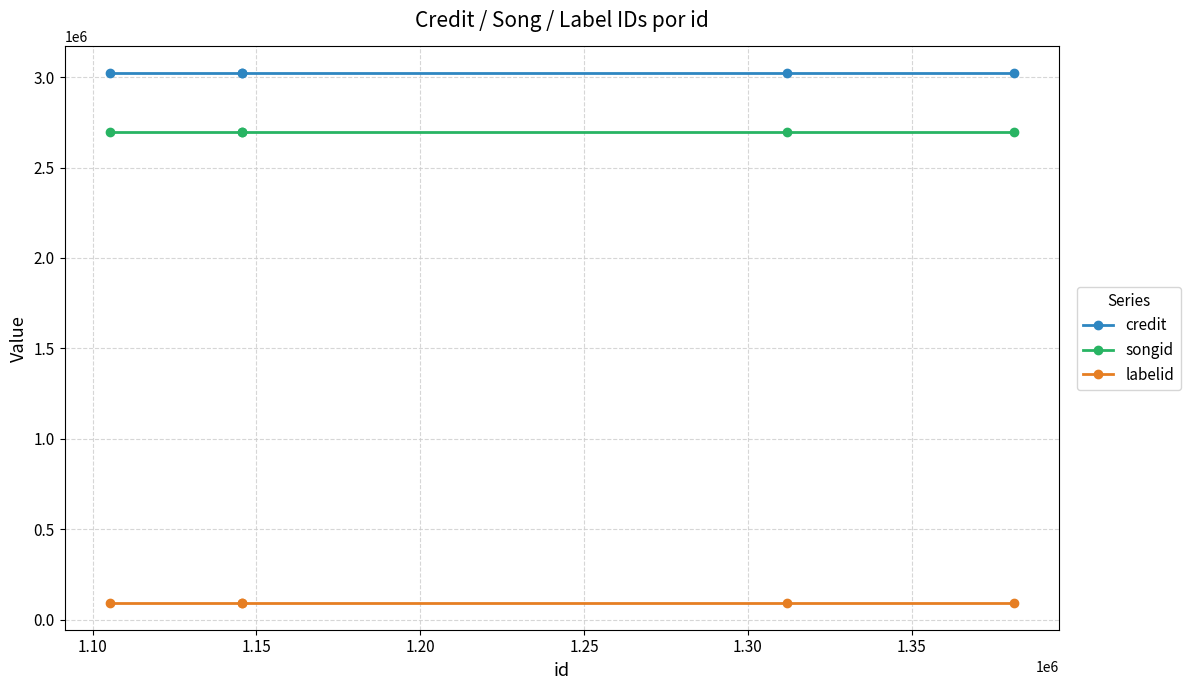

What is the maximum value for songid?

2697693